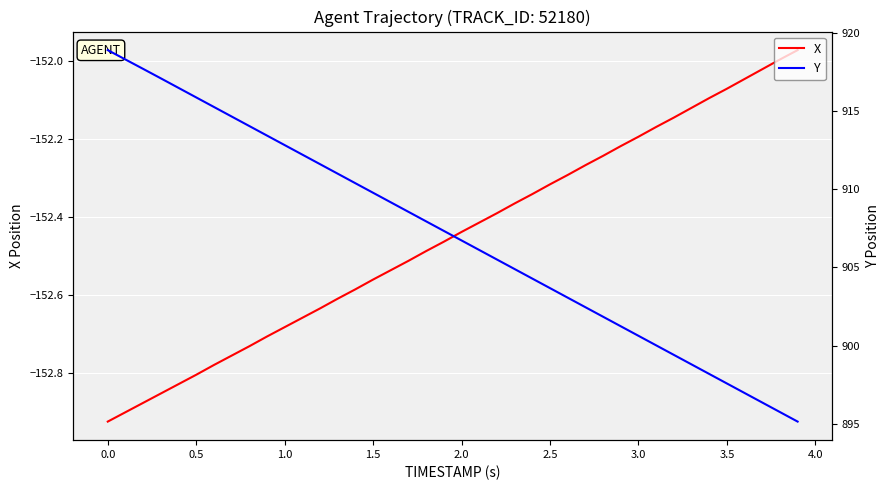

True or false: X has a value of -84.5 at 3.5.

False